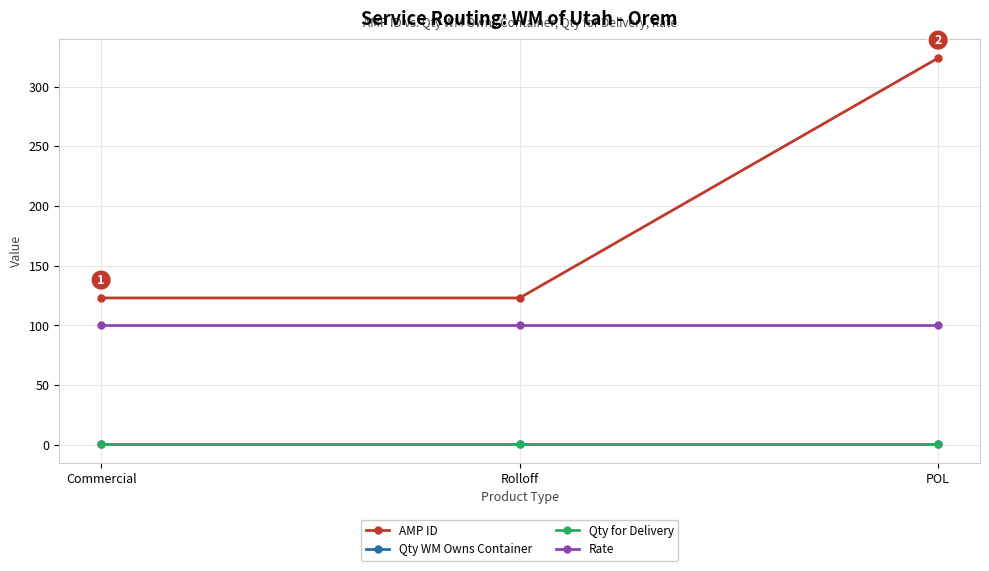

At which label does Rate reach its minimum?

Commercial